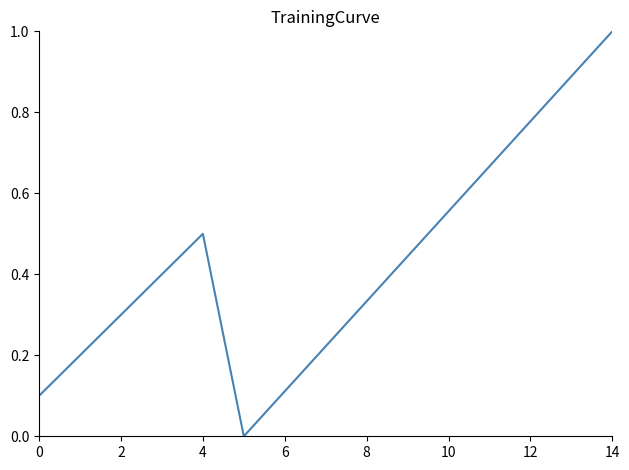

What is the difference between the maximum and minimum values?

1.0